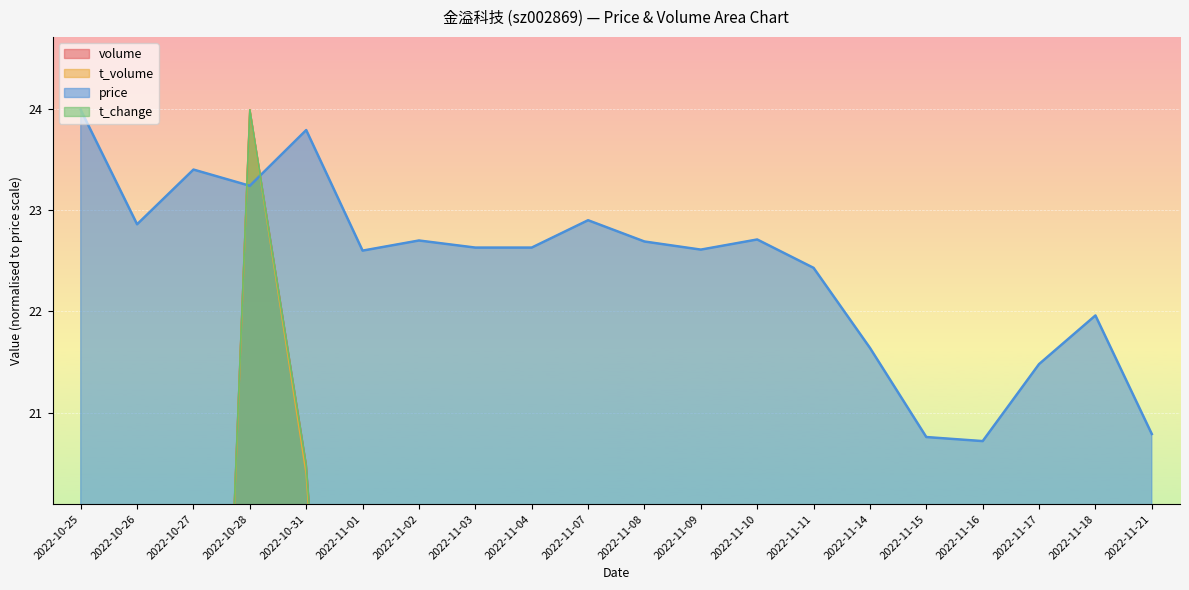

What is the sum of the volume values at 2022-10-27 and 2022-11-01?

22.8